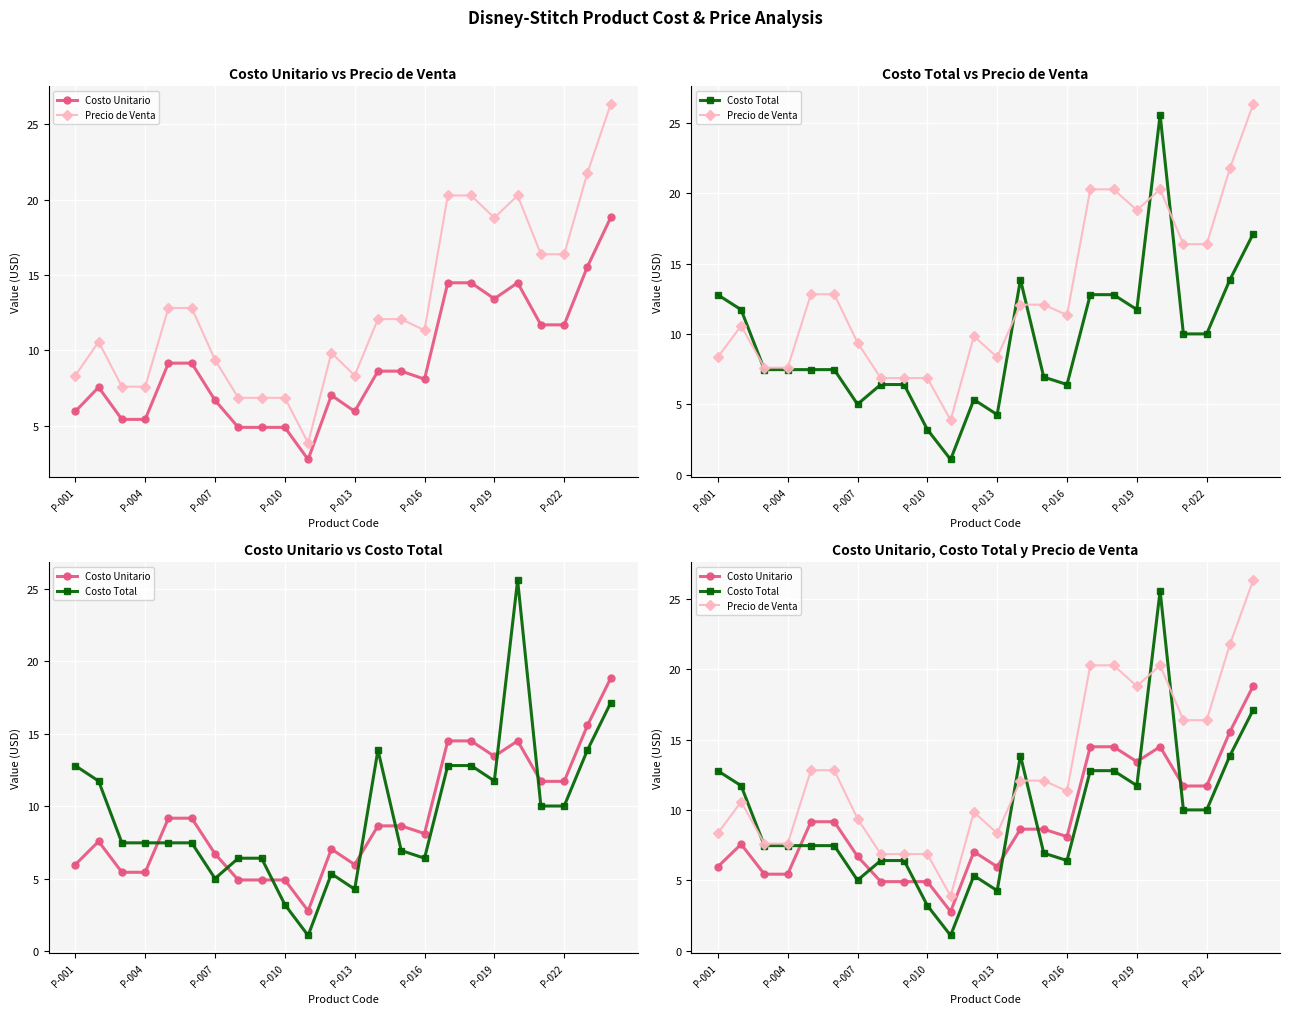

Between P-013 and 17, which series saw the biggest shift?

Precio de Venta